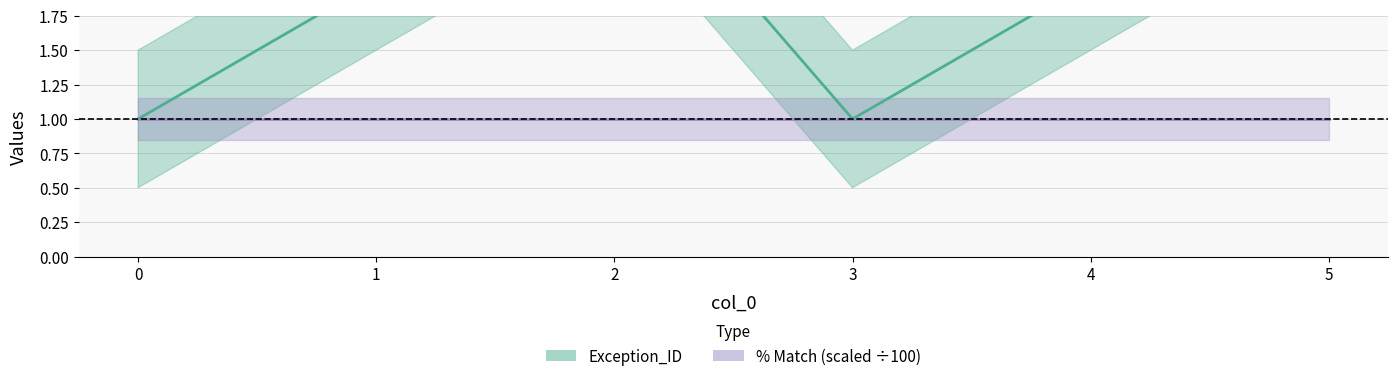

Does the chart display data point markers on the line(s)?

No